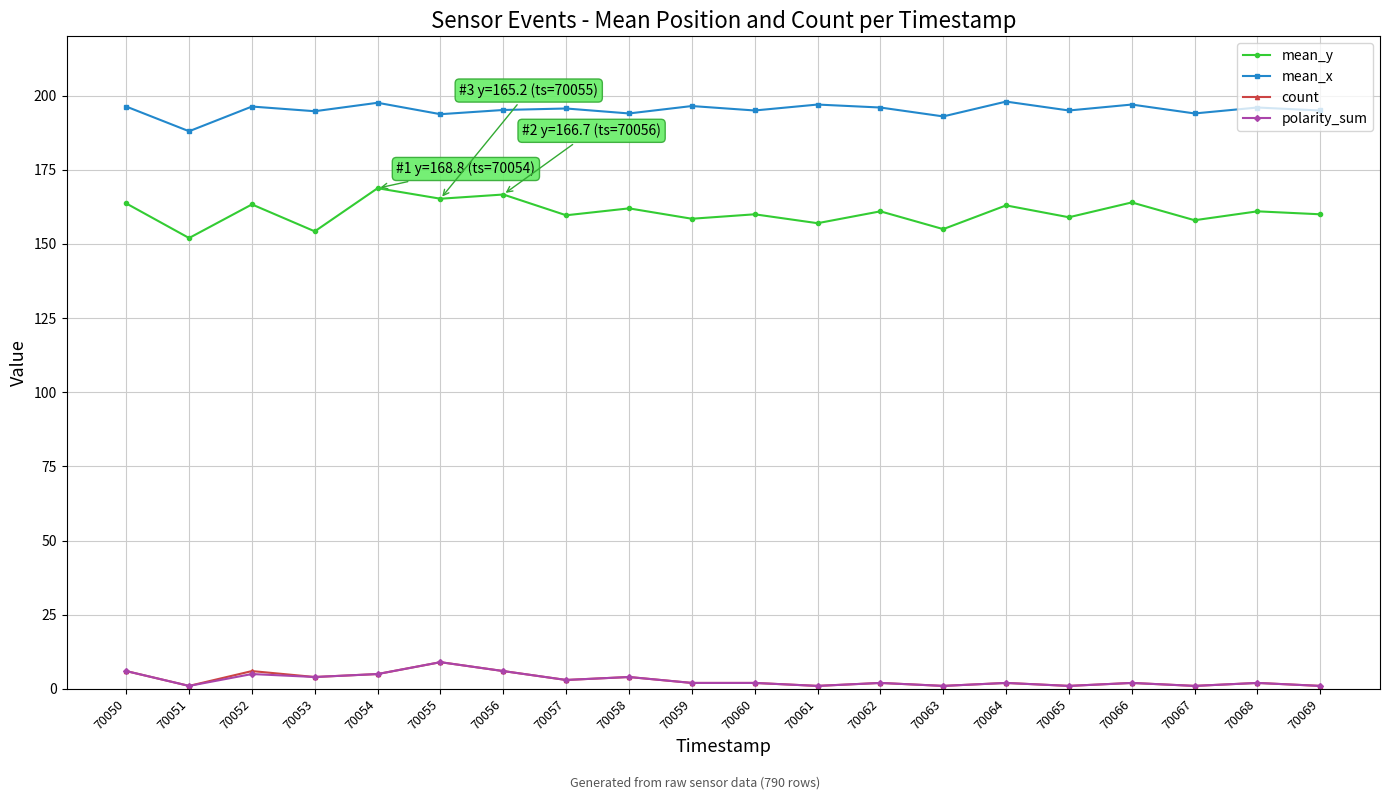

What is the sum of all count values?

61.0